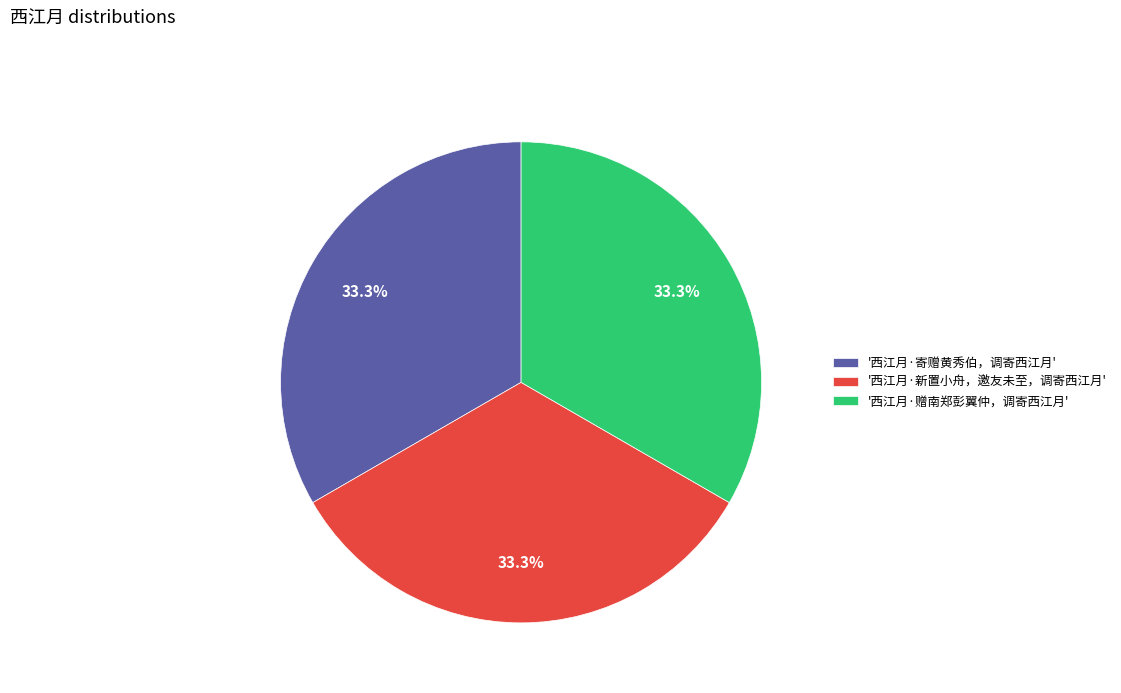

Approximately how many times larger is the value at '西江月·寄赠黄秀伯，调寄西江月' compared to '西江月·赠南郑彭翼仲，调寄西江月'?

1.0